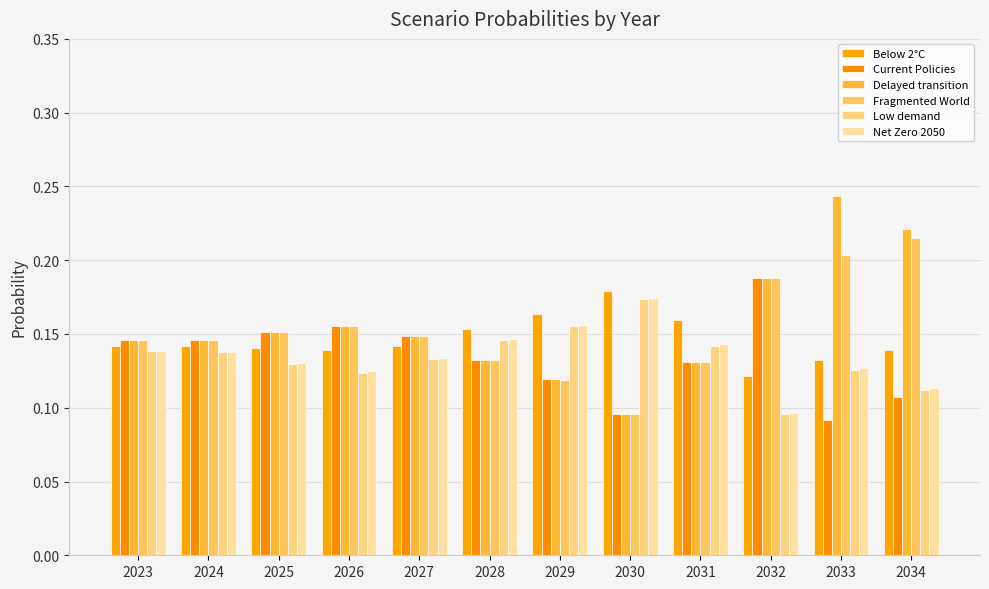

Where is Net Zero 2050 nearest to the value 0?

2032